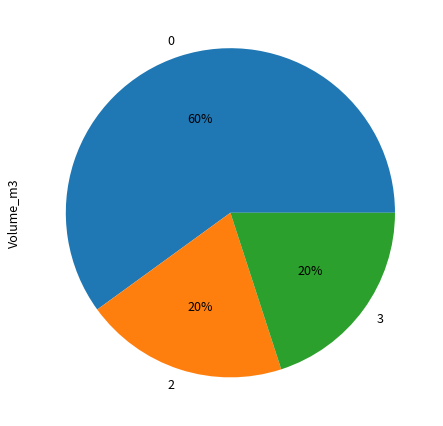

What percentage is the 2 slice, to the nearest percent?

20%